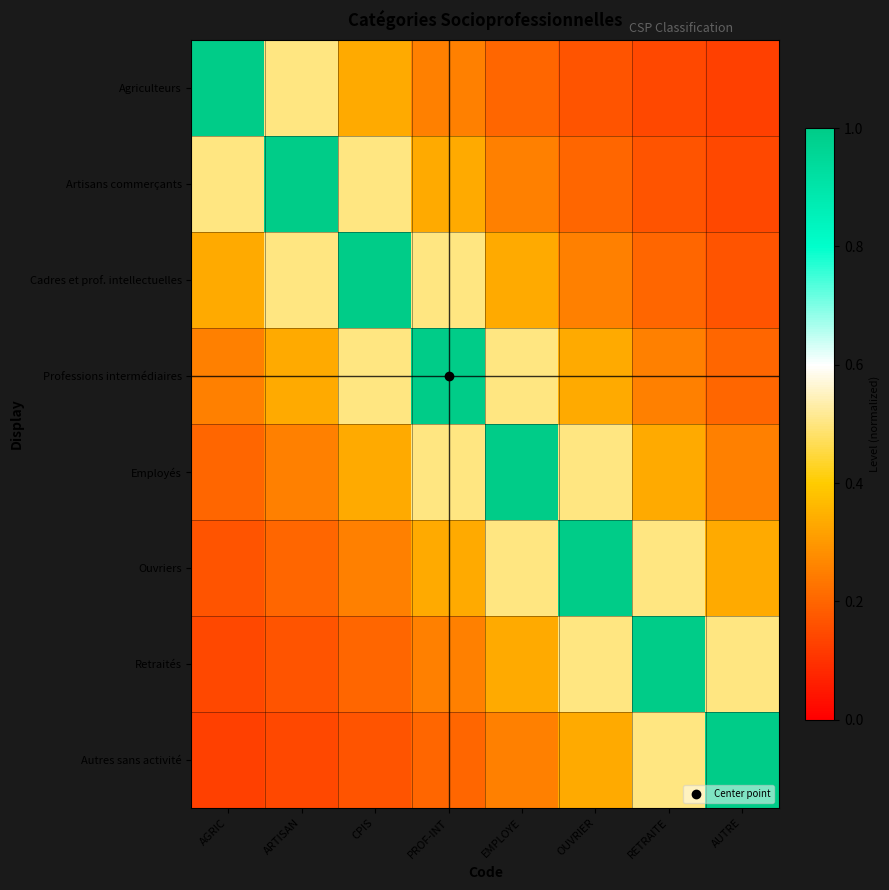

At which category is the sum across all series the highest?

PROF-INT